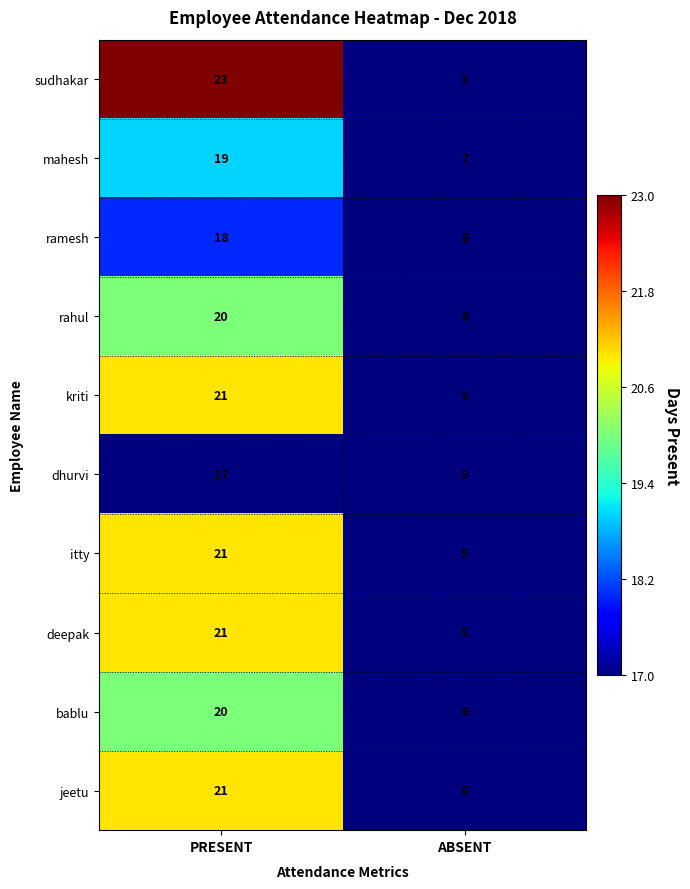

Reading left to right, list all the values displayed in this chart.

sudhakar: 23	3
mahesh: 19	7
ramesh: 18	8
rahul: 20	6
kriti: 21	5
dhurvi: 17	9
itty: 21	5
deepak: 21	5
bablu: 20	6
jeetu: 21	5